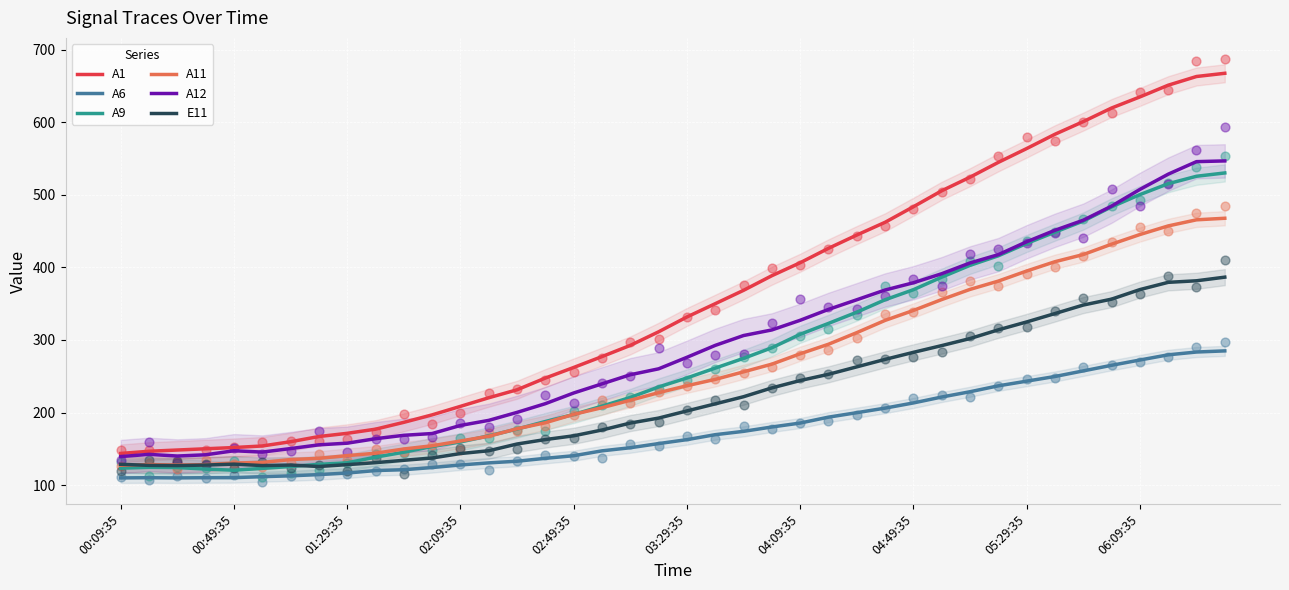

Which series has the largest total across all categories?

A1